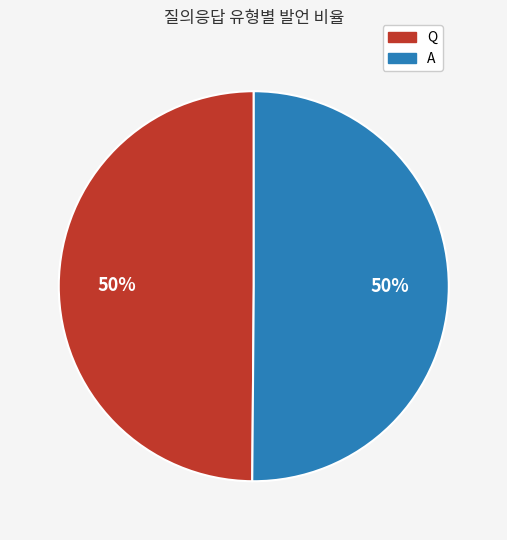

How many segments does this pie chart have?

2